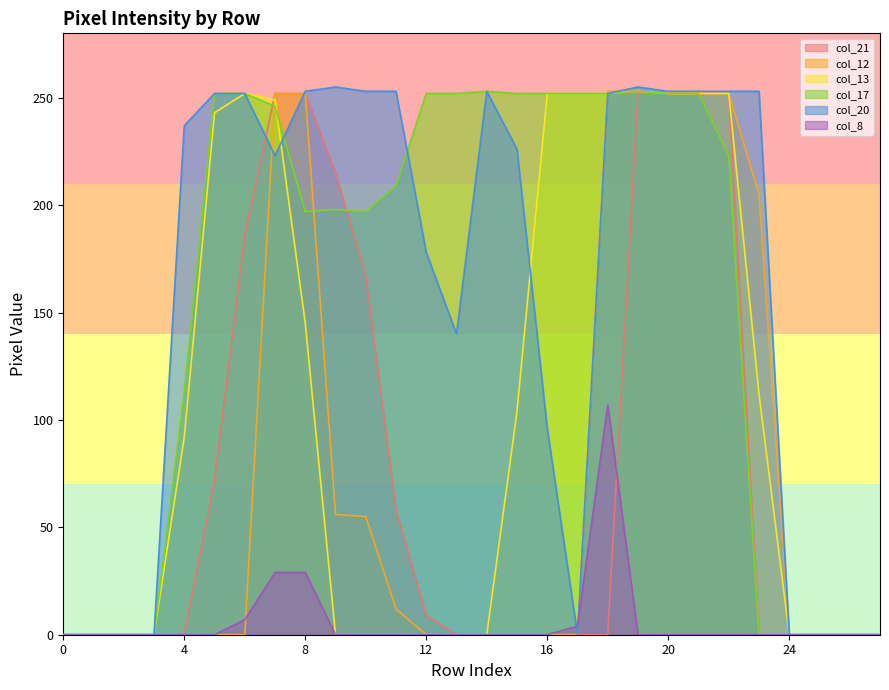

True or false: col_21 has a value of 130 at 18.

False